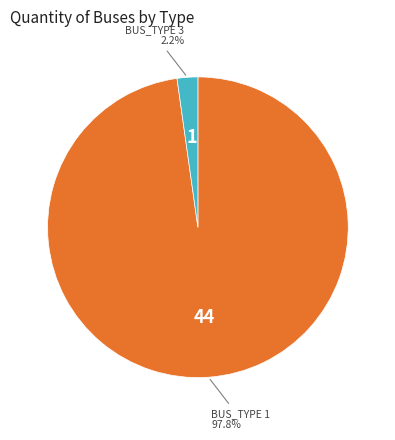

Which slice represents more than half of the pie?

BUS_TYPE 1